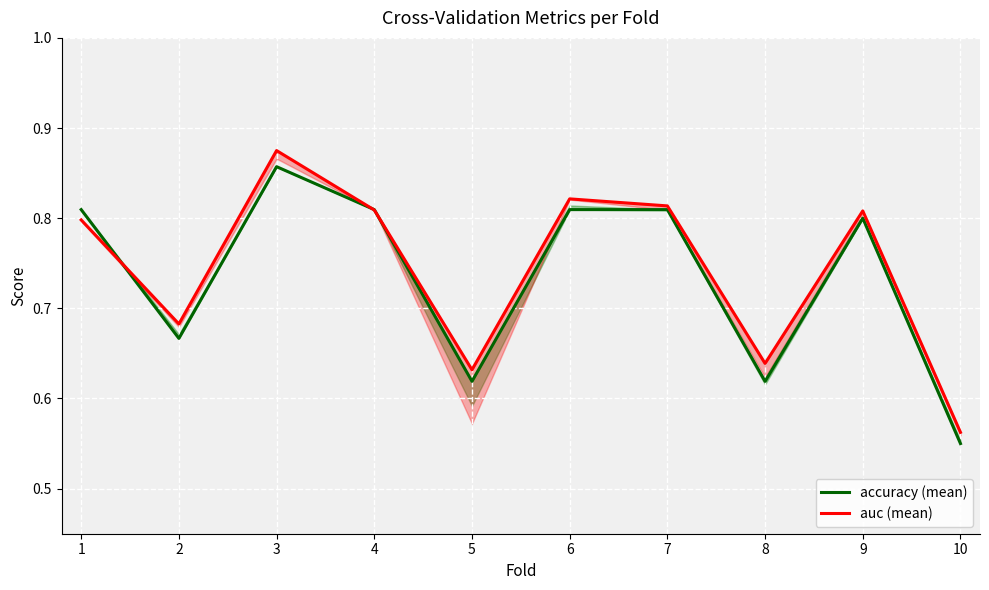

How many categories are shown in the chart?

10